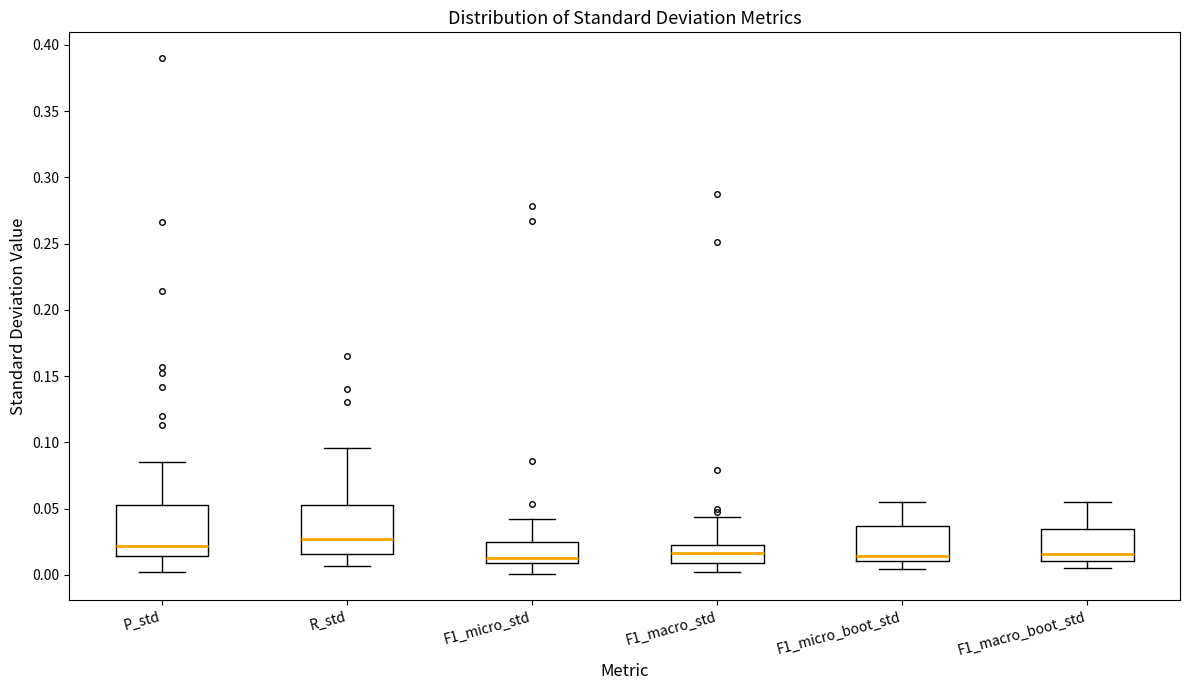

Reading left to right, transcribe this box plot: for each box, give where its median line is, the range the box spans, and where its two whiskers end, as read against the y-axis. The values are not printed on the chart, so give them approximately, as read against the axis.

P_std: median 0.020, box 0.015 to 0.055, whiskers 0.000 to 0.085
R_std: median 0.025, box 0.015 to 0.055, whiskers 0.005 to 0.095
F1_micro_std: median 0.015, box 0.010 to 0.025, whiskers 0.000 to 0.040
F1_macro_std: median 0.015, box 0.010 to 0.025, whiskers 0.000 to 0.045
F1_micro_boot_std: median 0.015, box 0.010 to 0.035, whiskers 0.005 to 0.055
F1_macro_boot_std: median 0.015, box 0.010 to 0.035, whiskers 0.005 to 0.055